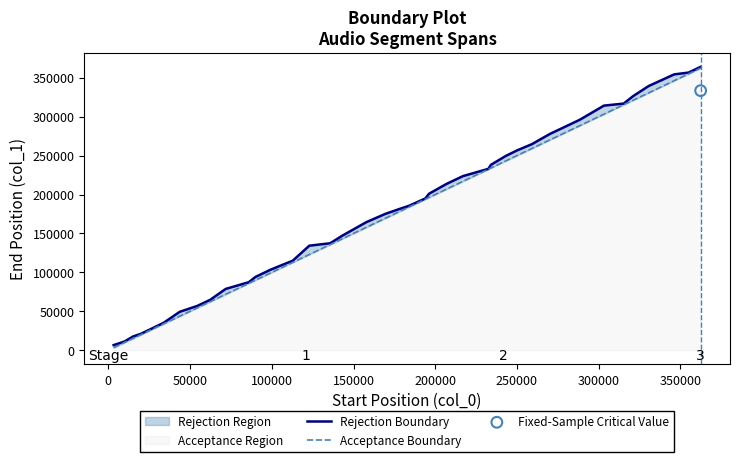

Which series contains the lowest Y value?

Acceptance Boundary